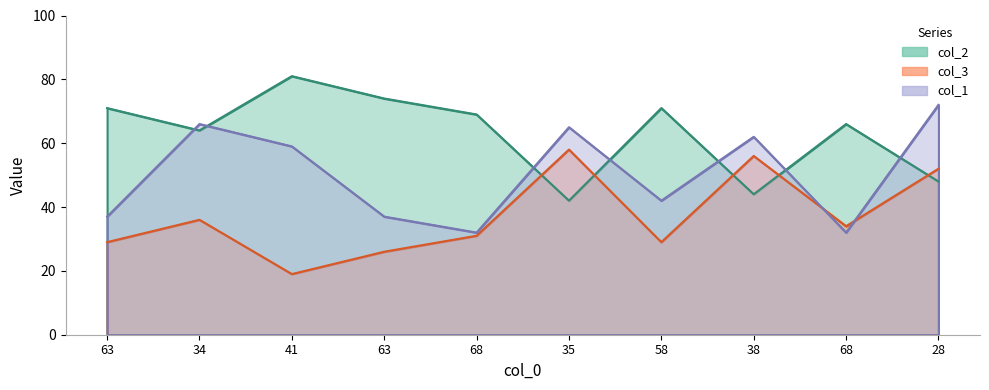

Where do col_1 and col_3 first cross each other?

38 and 68